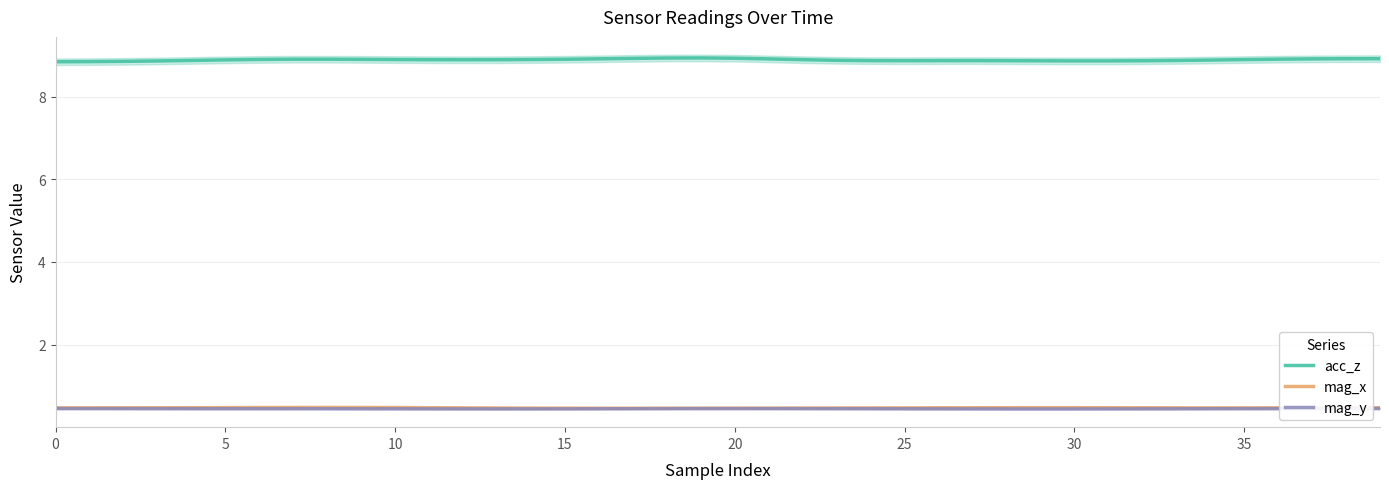

True or false: mag_y has more than 0 interior local peaks.

True